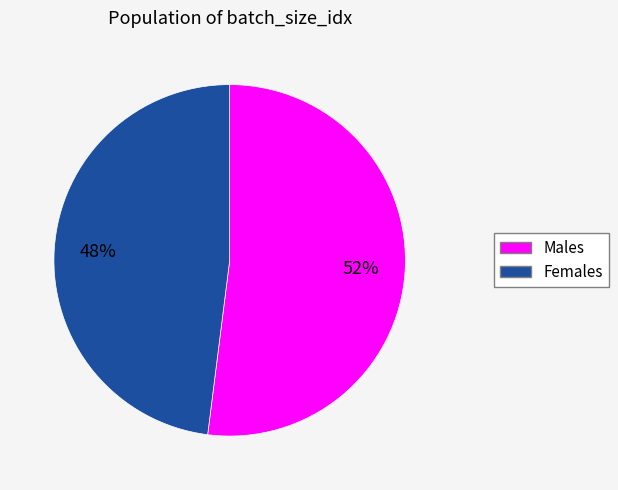

To the nearest percent, what is the difference between the largest and smallest slice percentages?

4%